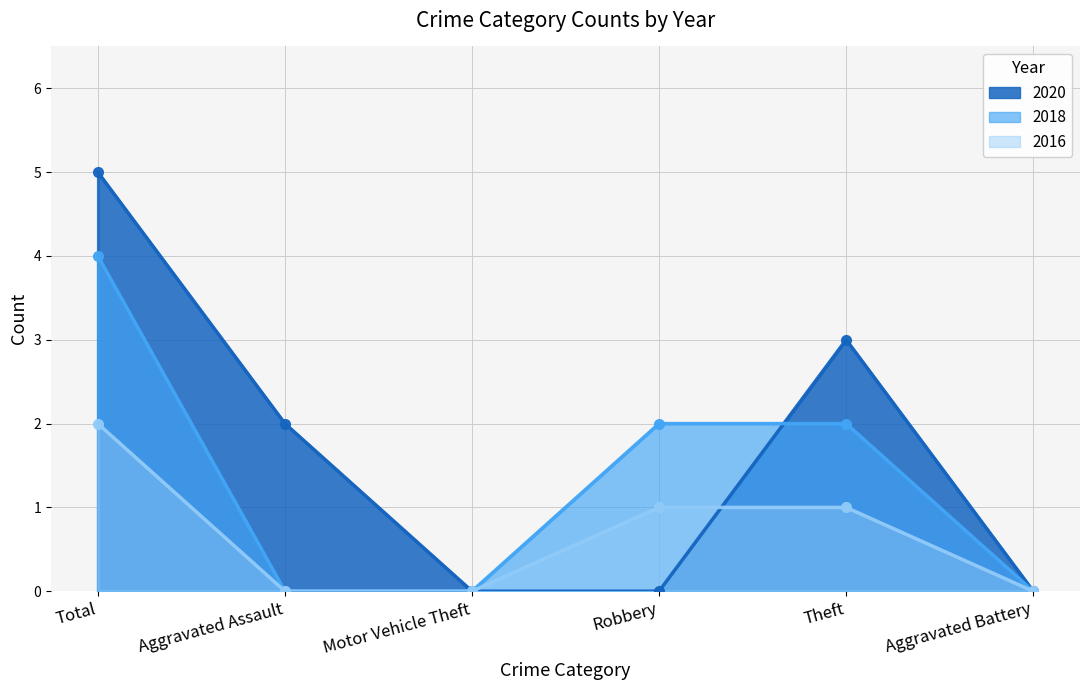

What is the highest value of the 2020 series?

5